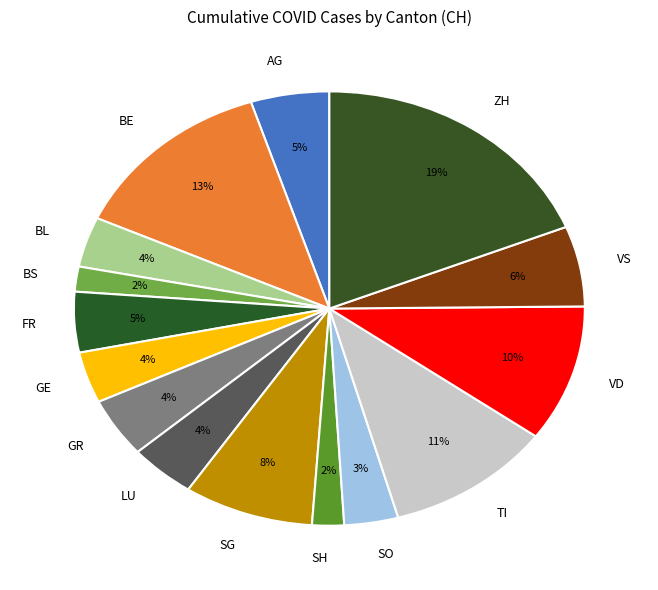

Does any single category account for the majority?

No